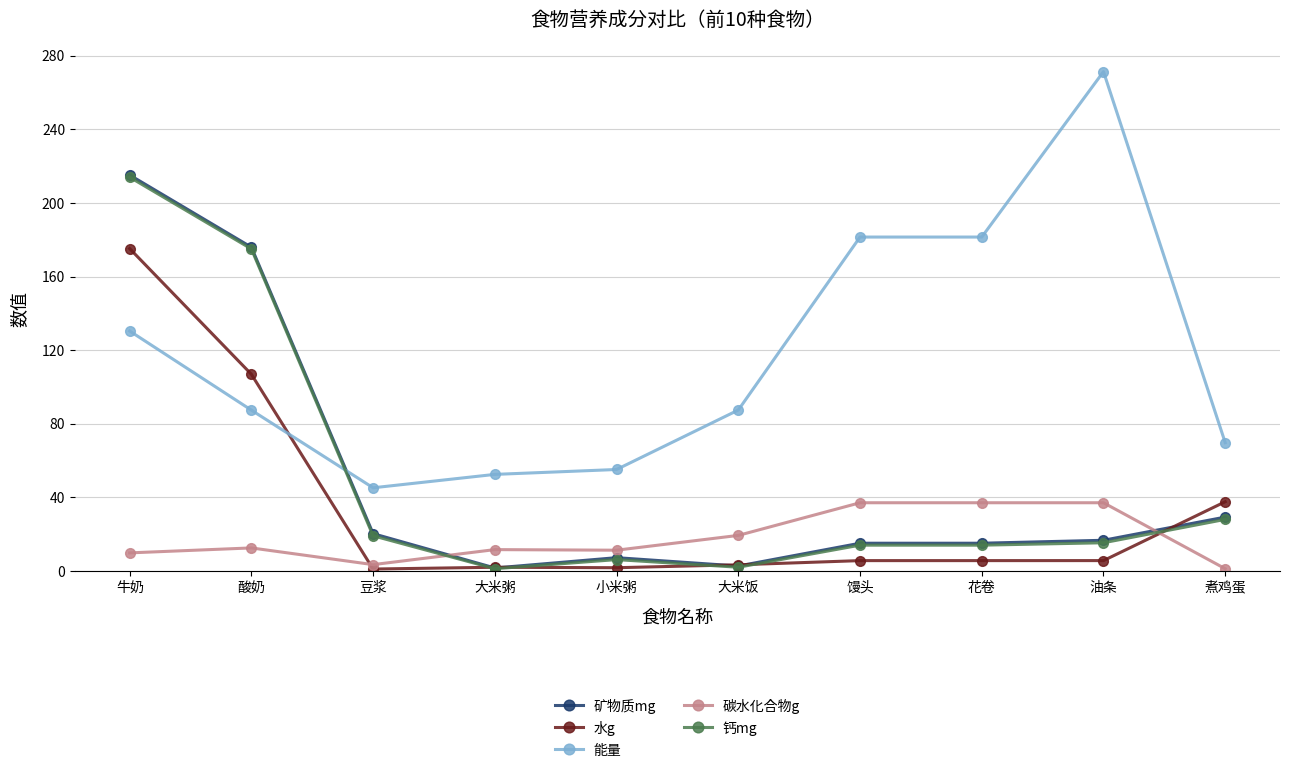

Which series has the largest total across all categories?

能量